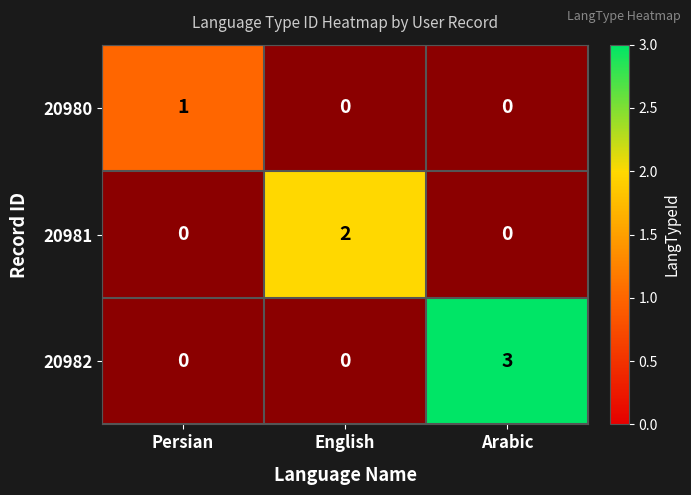

What is the approximate value of 20982 at Arabic?

3